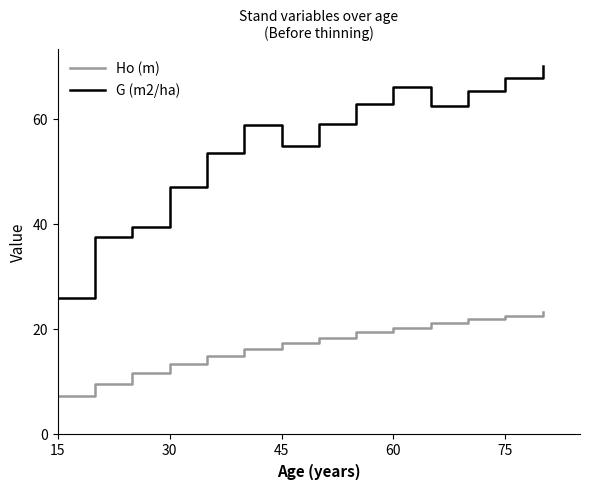

True or false: Ho (m) and G (m2/ha) cross at least once.

False